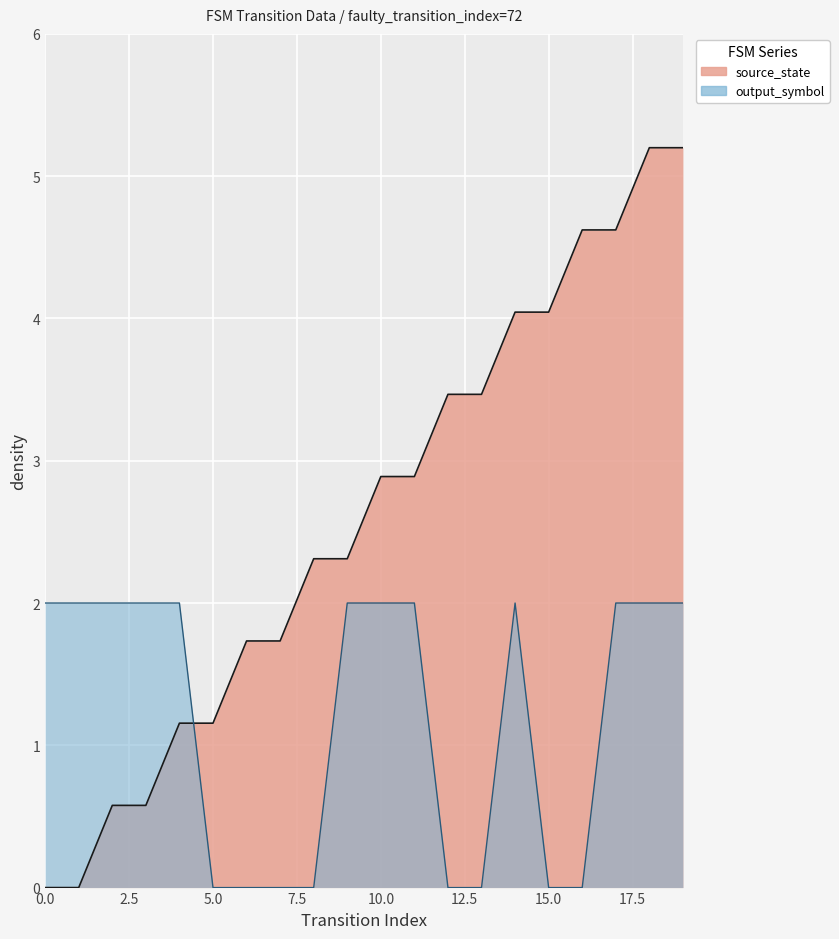

How many lines are shown in the chart?

2